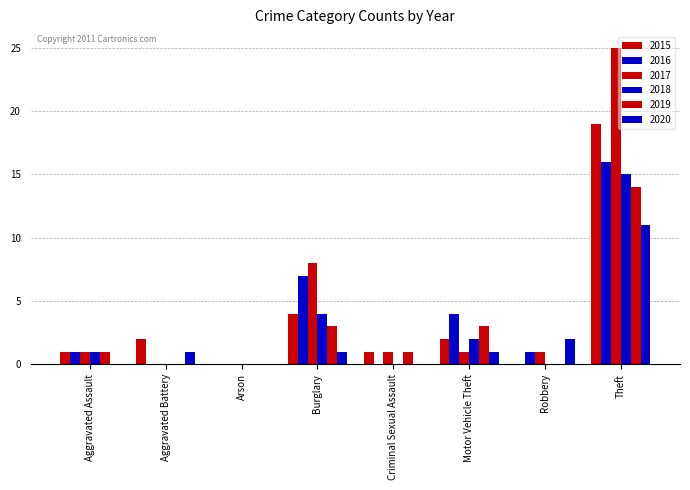

How many data points does each series have?

8